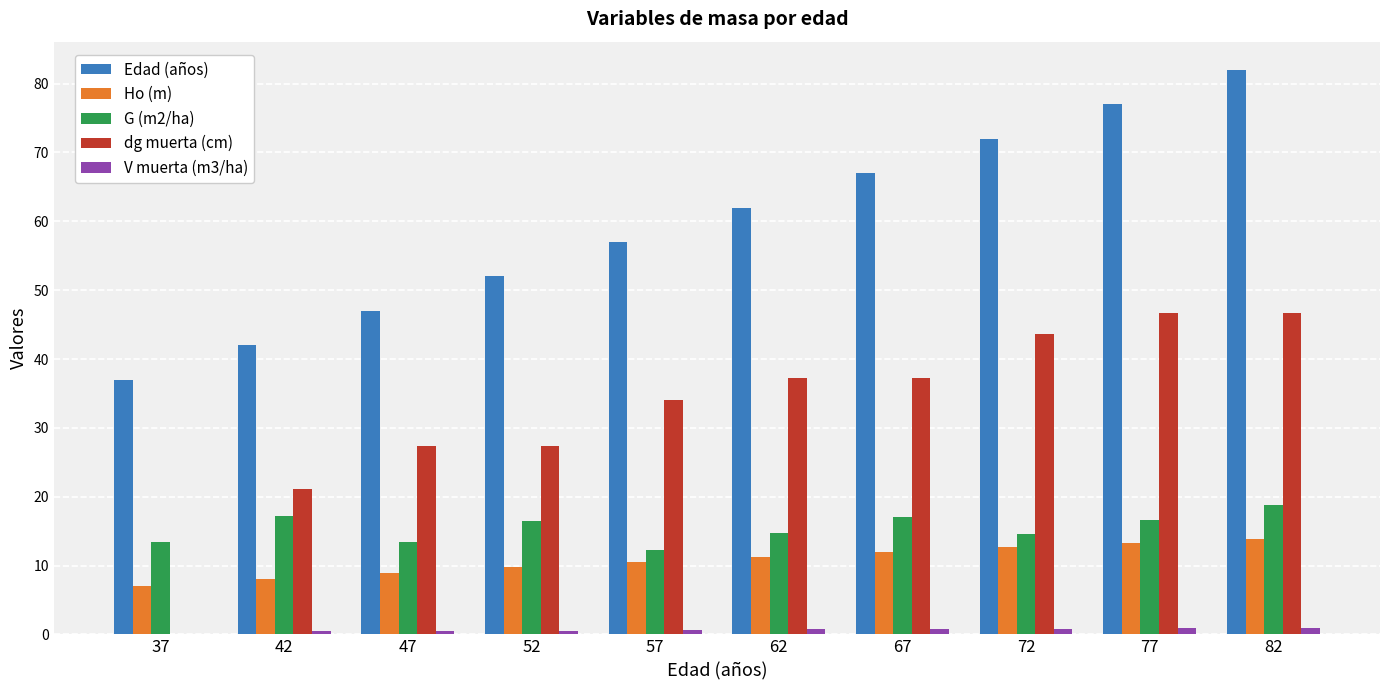

Is the value of V muerta (m3/ha) at 47 greater than the value of Edad (años) at 47?

No